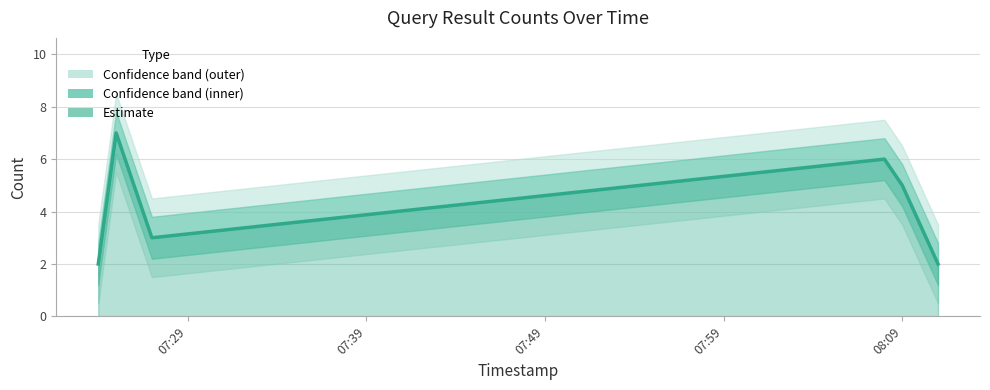

What is the greatest value displayed?

7